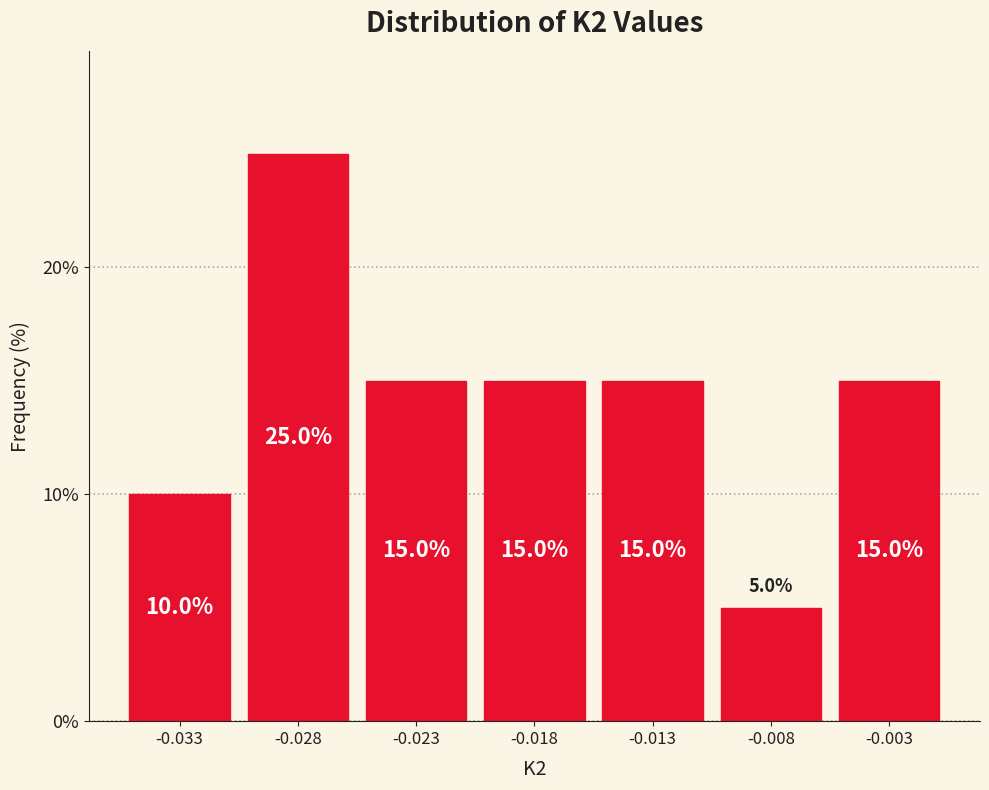

Reading left to right, transcribe all the data shown in this chart.

10	25	15	15	15	5	15